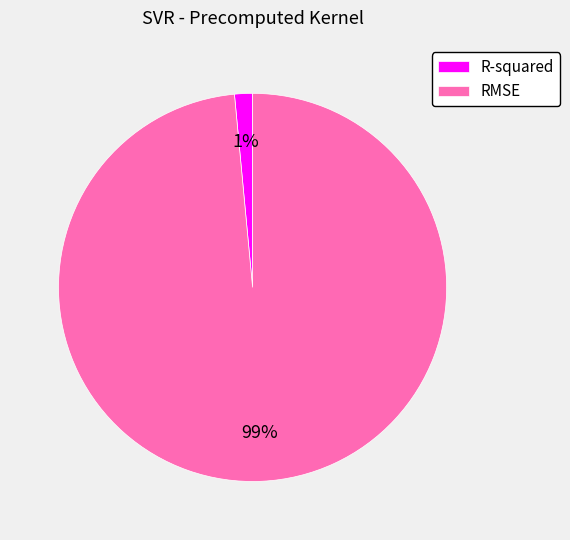

To the nearest percent, what is the average slice percentage?

50%